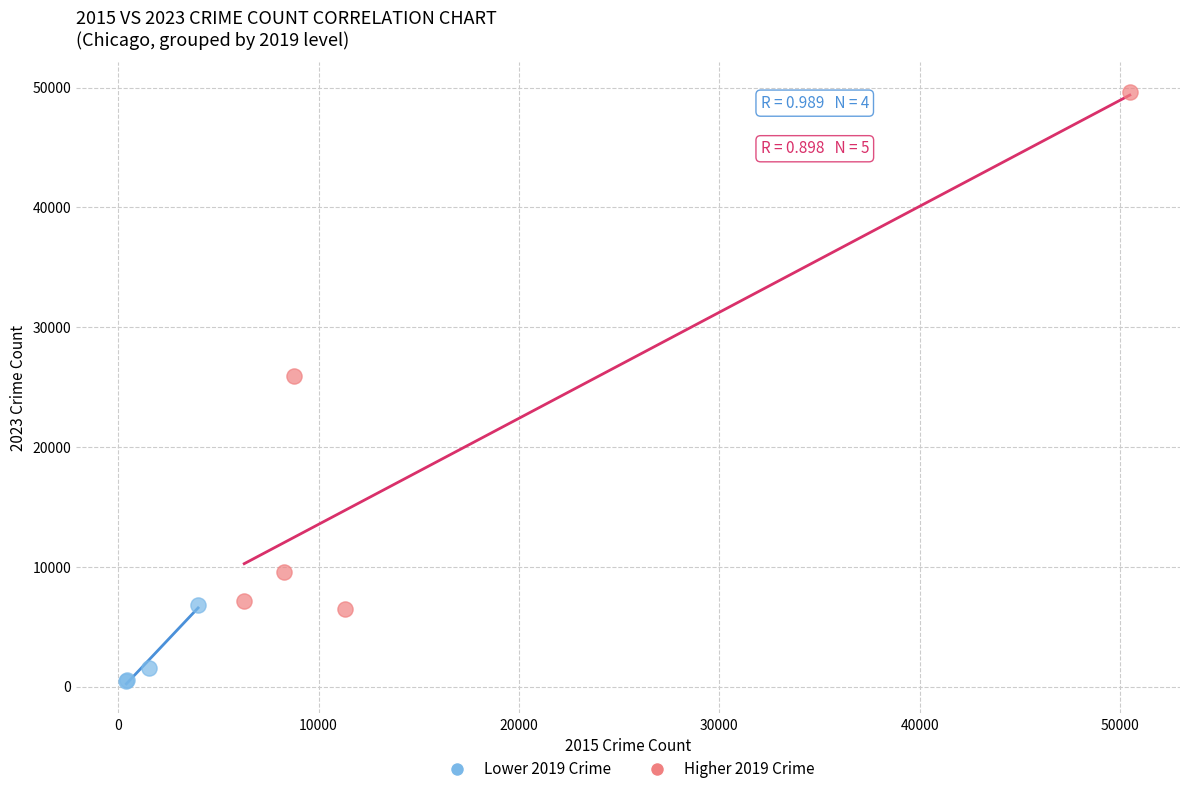

Which series contains the lowest Y value?

Lower 2019 Crime